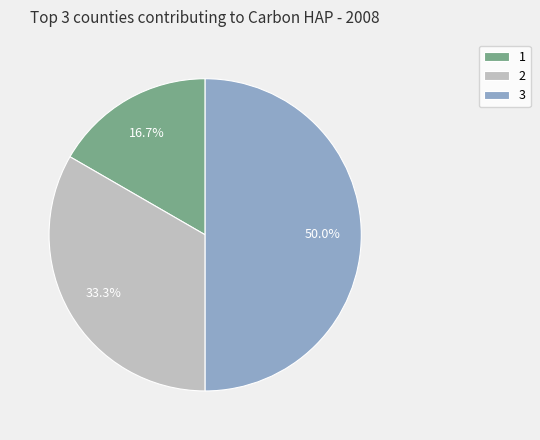

Is 2 the majority of the pie?

No